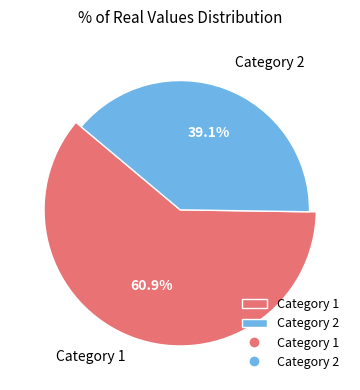

Is it true that 12 is 3% of the pie?

True